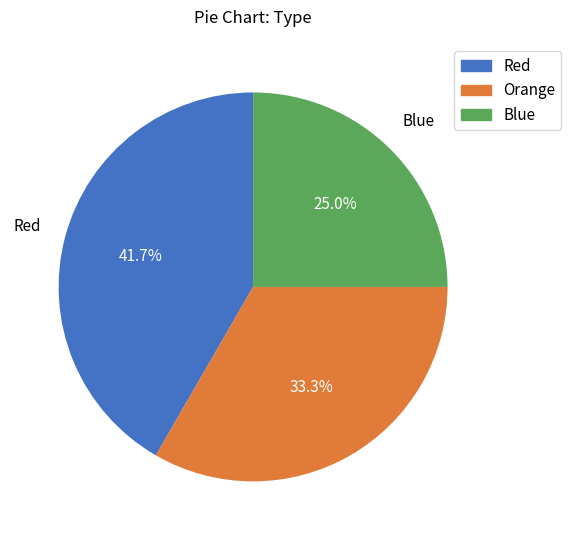

Count the number of slices in the pie.

3